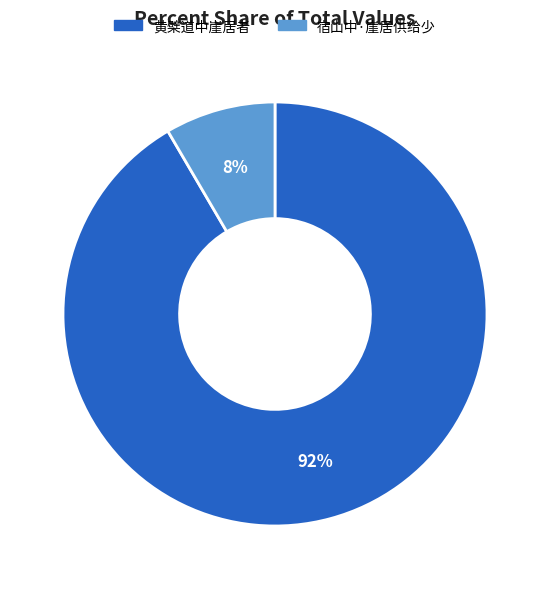

What is the smallest slice in the pie chart?

宿山中·崖居供给少